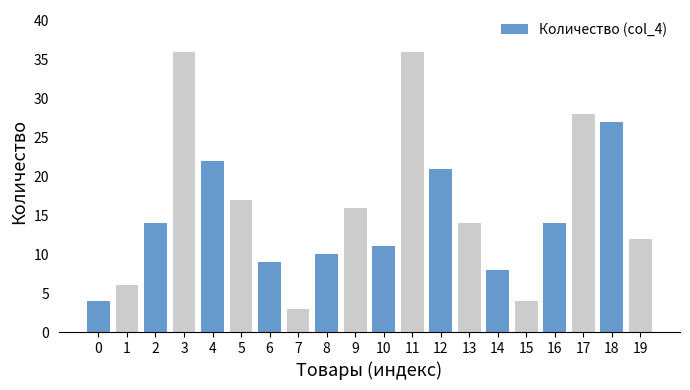

Reading right to left, list all the values displayed in this chart.

12	27	28	14	4	8	14	21	36	11	16	10	3	9	17	22	36	14	6	4